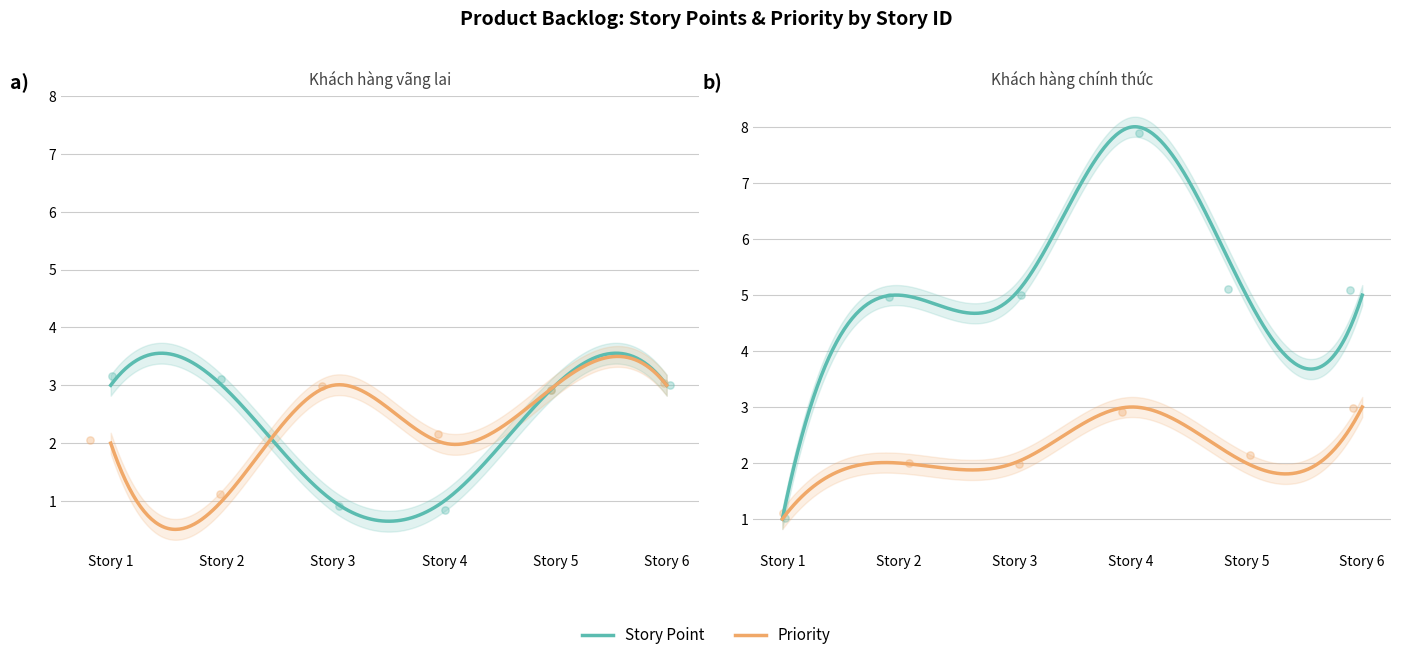

Which series contains the lowest Y value?

Khach hang vang lai (Story Point)